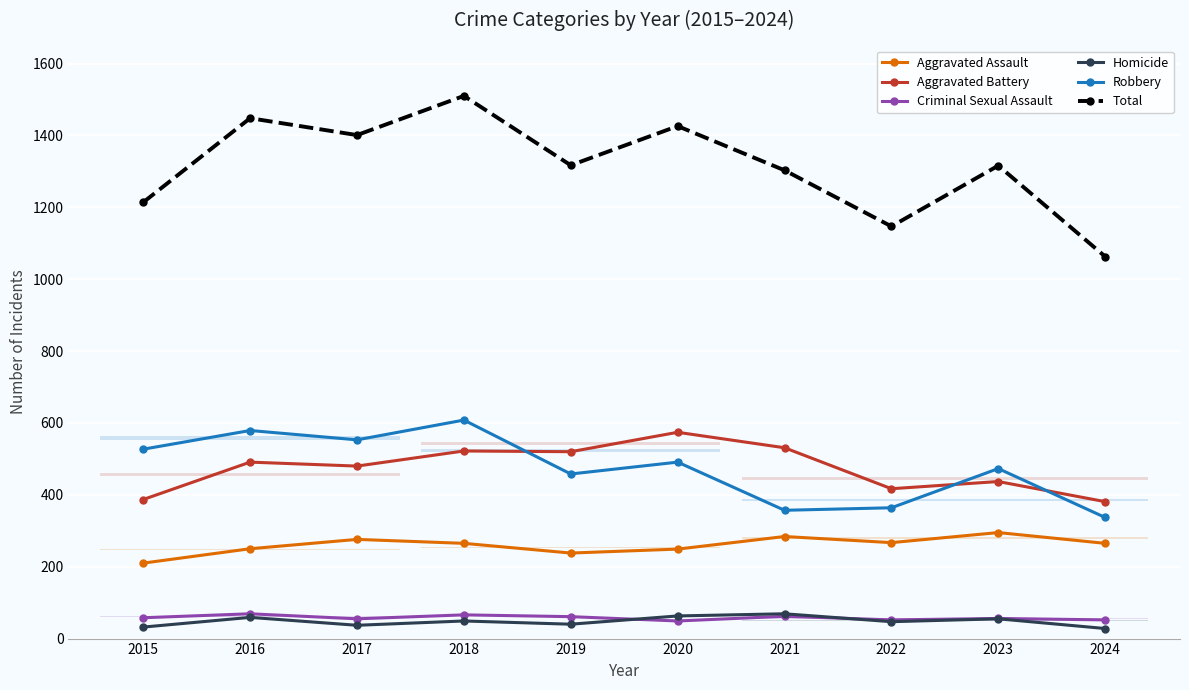

How many data points in Robbery are less than 491?

5